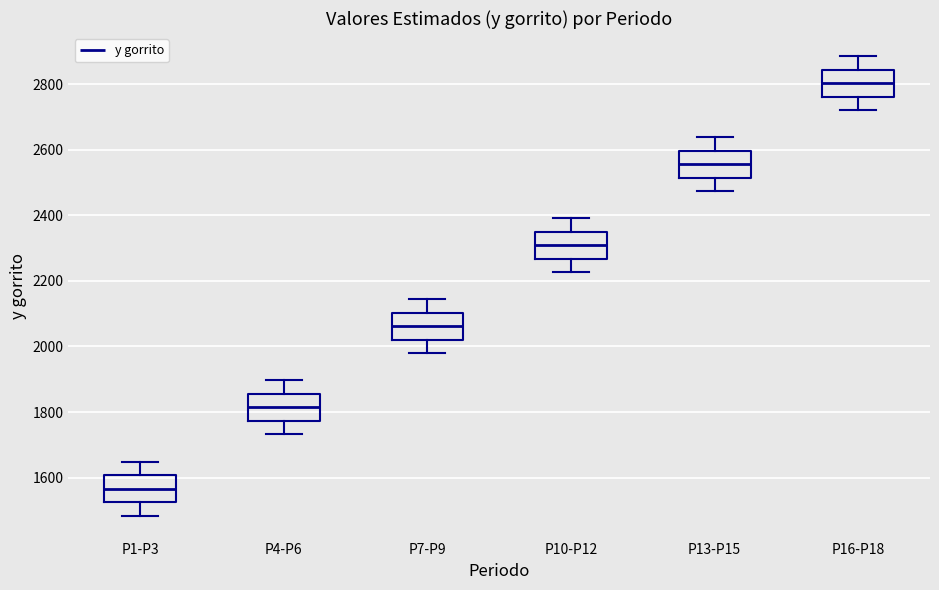

Reading left to right, transcribe this box plot: for each box, give where its median line is, the range the box spans, and where its two whiskers end, as read against the y-axis. The values are not printed on the chart, so give them approximately, as read against the axis.

P1-P3: median 1560, box 1520 to 1600, whiskers 1480 to 1640
P4-P6: median 1820, box 1780 to 1860, whiskers 1740 to 1900
P7-P9: median 2060, box 2020 to 2100, whiskers 1980 to 2140
P10-P12: median 2300, box 2260 to 2340, whiskers 2220 to 2400
P13-P15: median 2560, box 2520 to 2600, whiskers 2480 to 2640
P16-P18: median 2800, box 2760 to 2840, whiskers 2720 to 2880